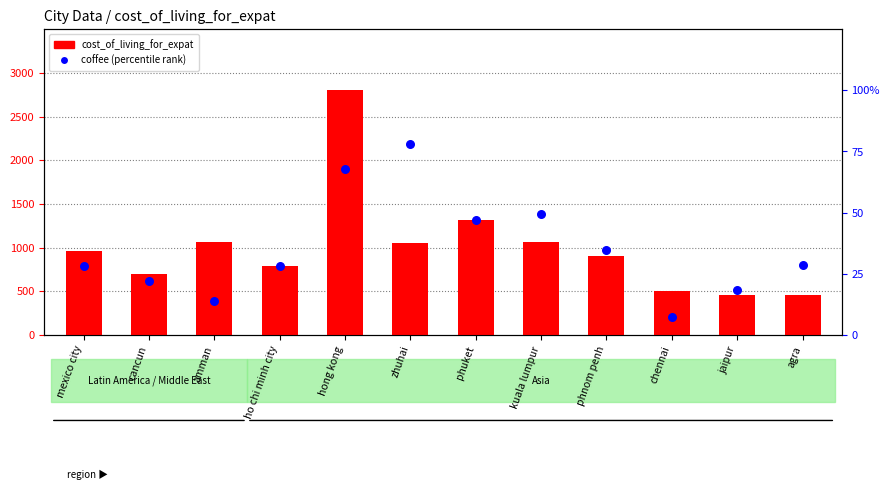

Which series has the largest Y range (max minus min)?

cost_of_living_for_expat